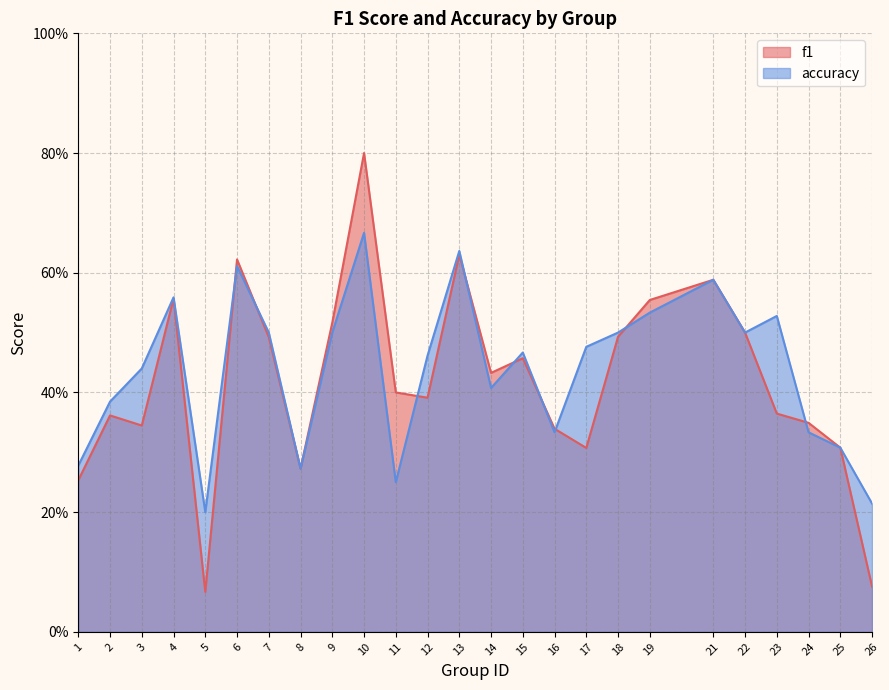

Is it true that f1 equals 1.0 at 13?

False